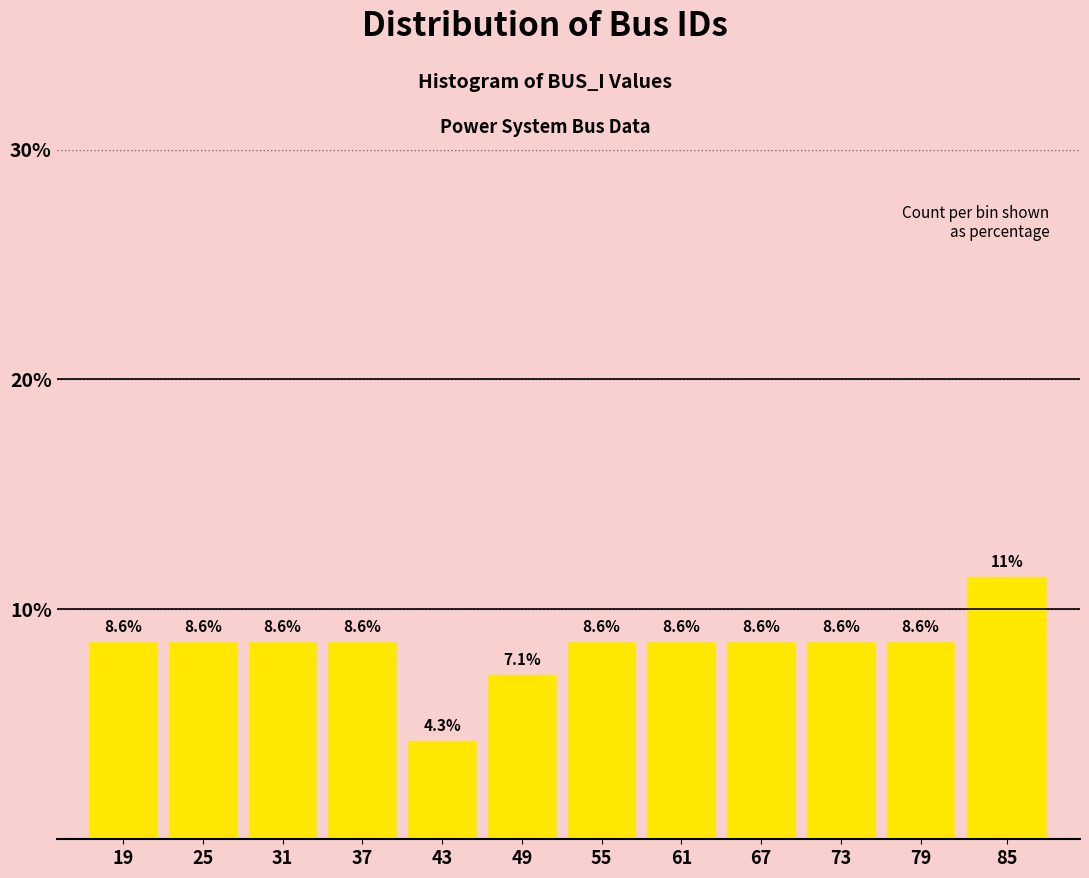

Reading left to right, extract all data points from this chart.

8.6	8.6	8.6	8.6	4.3	7.1	8.6	8.6	8.6	8.6	8.6	11.4